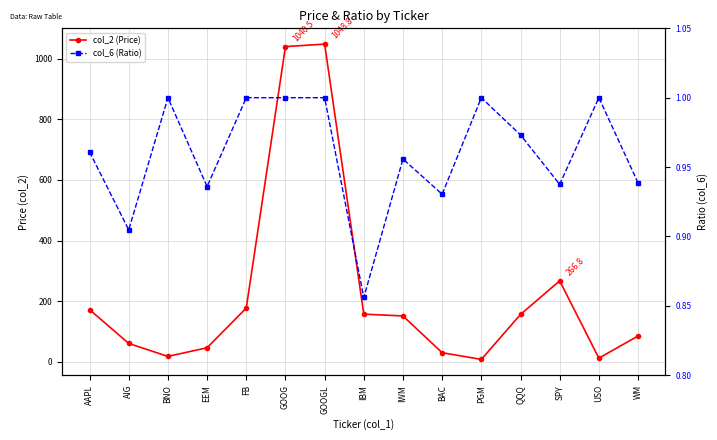

Is the value of col_2 (Price) at GOOGL greater than the value of col_6 (Ratio) at IWM?

Yes